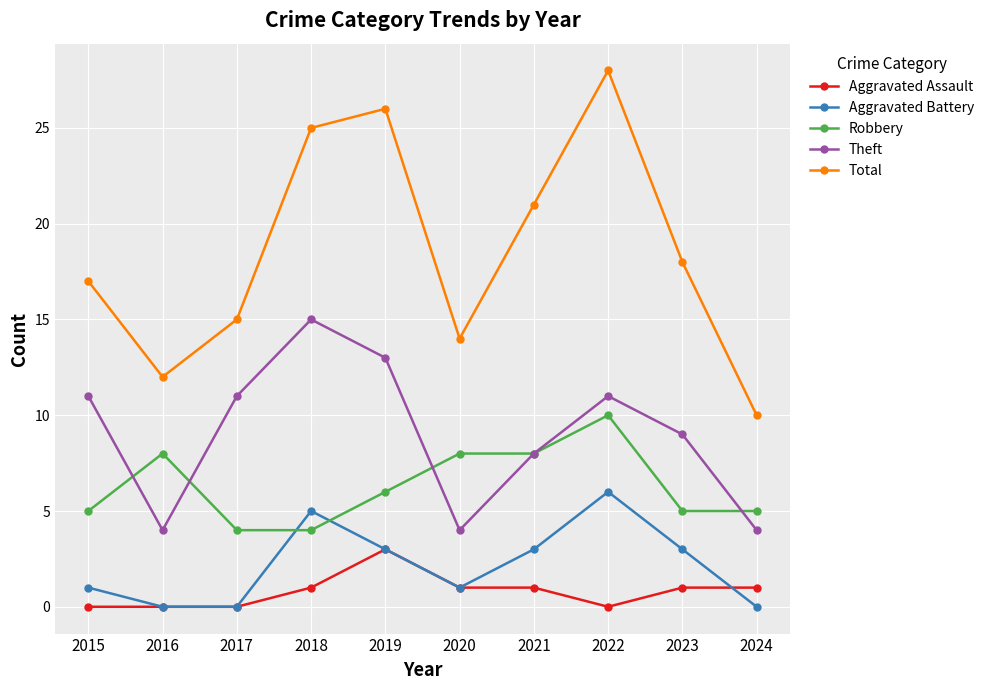

Reading left to right, what are all the values shown in this chart?

Aggravated Assault: 0	0	0	1	3	1	1	0	1	1
Aggravated Battery: 1	0	0	5	3	1	3	6	3	0
Robbery: 5	8	4	4	6	8	8	10	5	5
Theft: 11	4	11	15	13	4	8	11	9	4
Total: 17	12	15	25	26	14	21	28	18	10